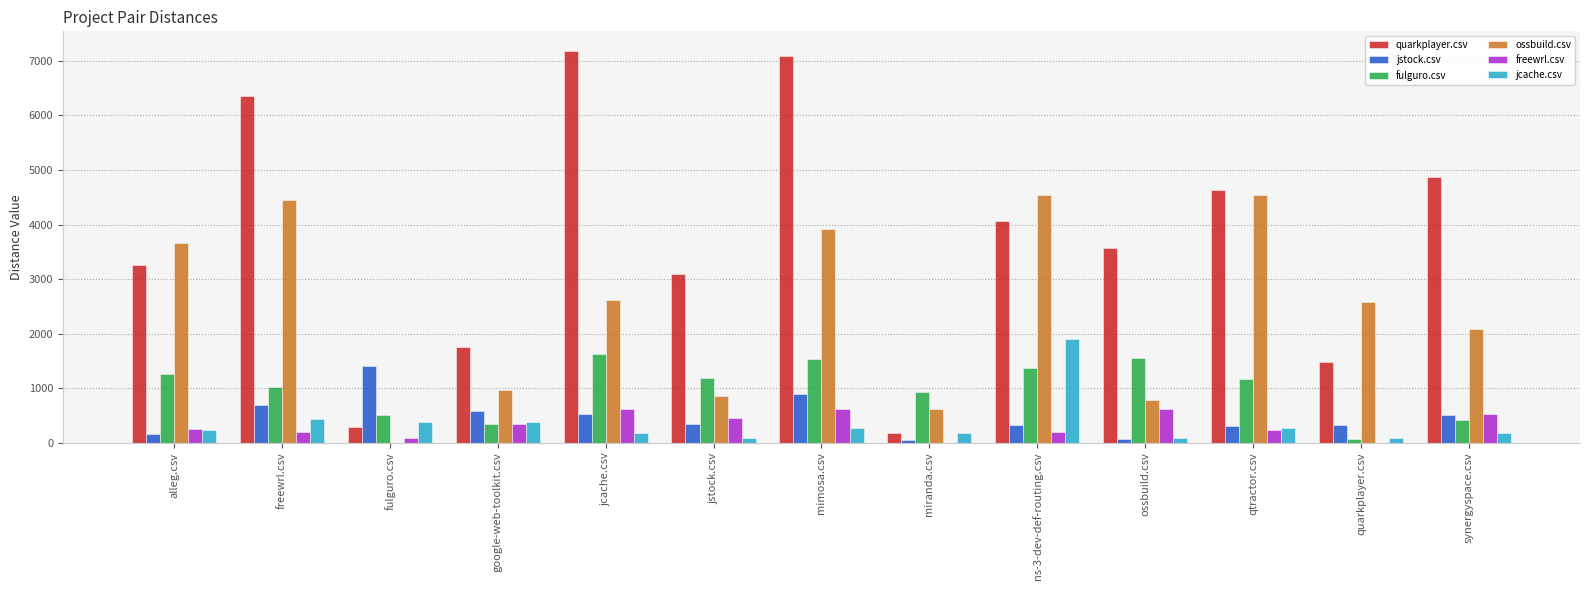

Which series has the largest total across all categories?

quarkplayer.csv